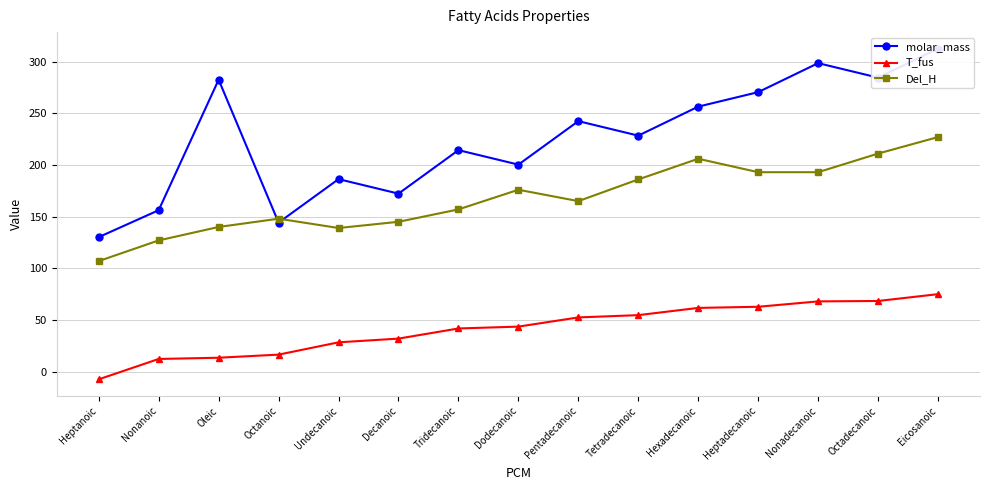

Is it true that Del_H equals 145.0 at Decanoic?

True